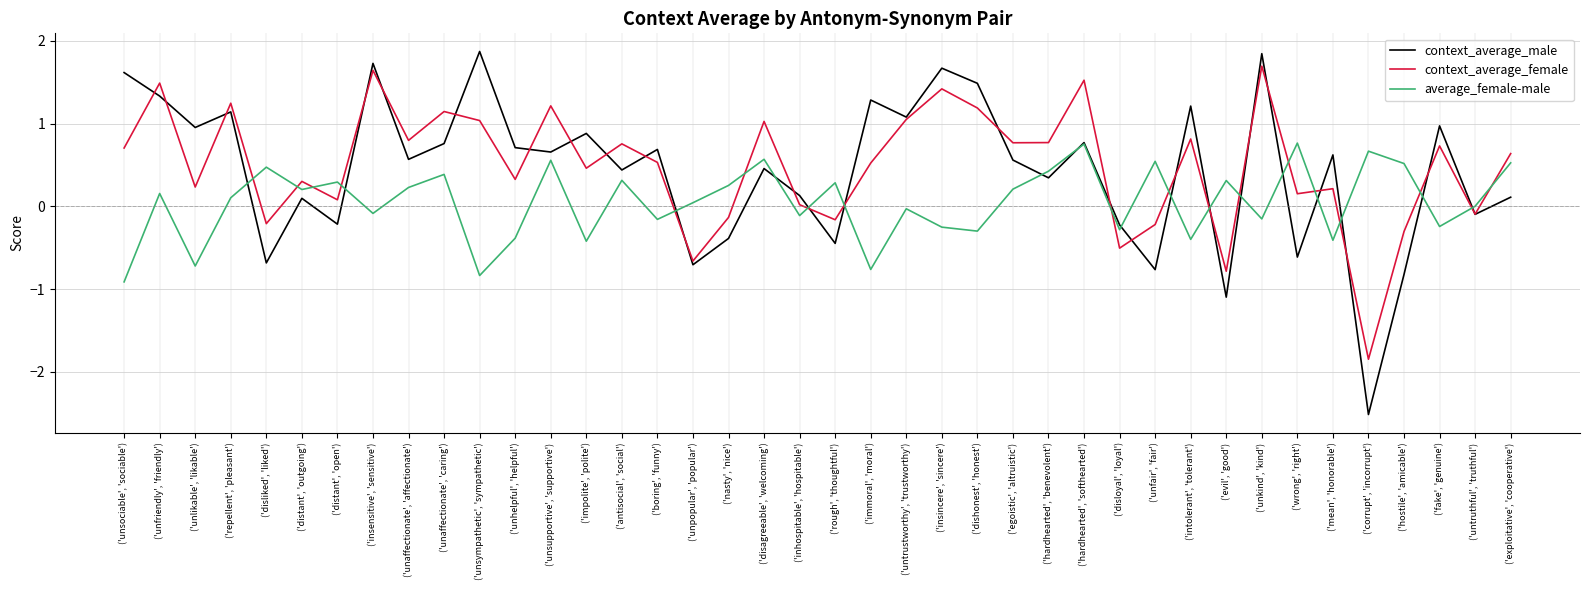

What is the sum of the context_average_male values at ('unsociable', 'sociable') and ('repellent', 'pleasant')?

2.8